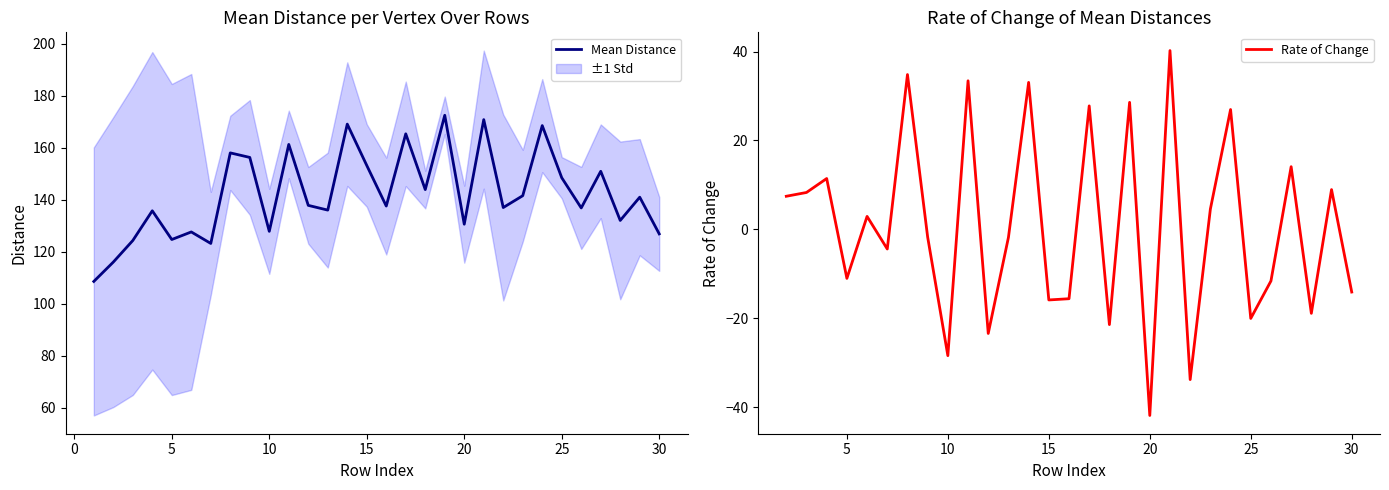

Is this an area chart (filled region under the line)?

No